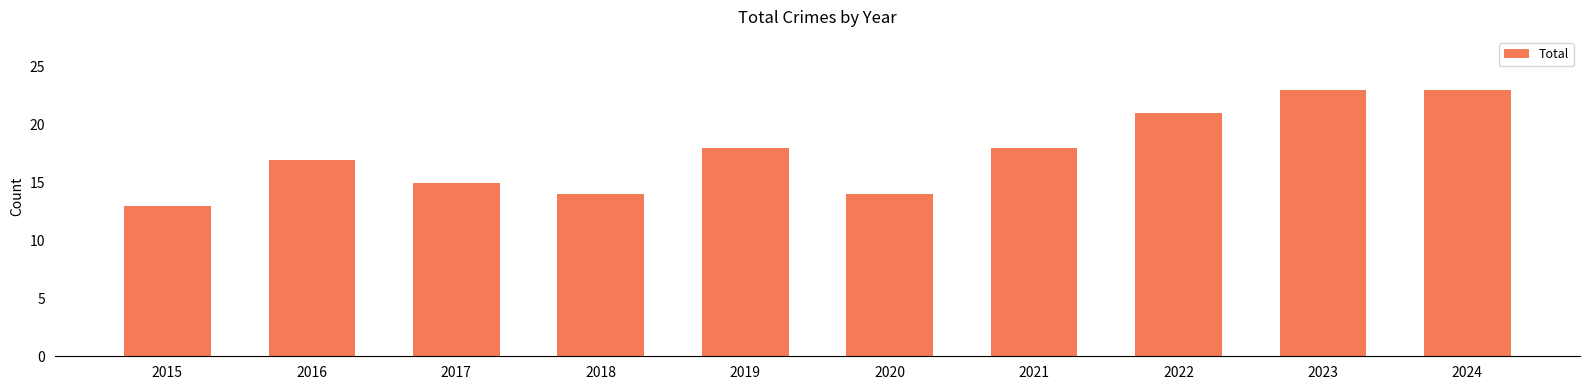

What is the difference between the values at 2018 and 2024?

9